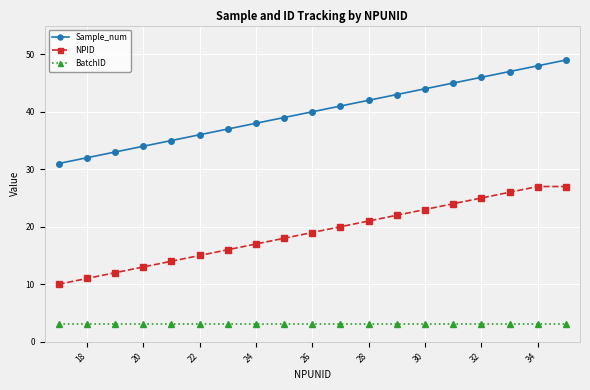

True or false: BatchID and Sample_num cross at least once.

False